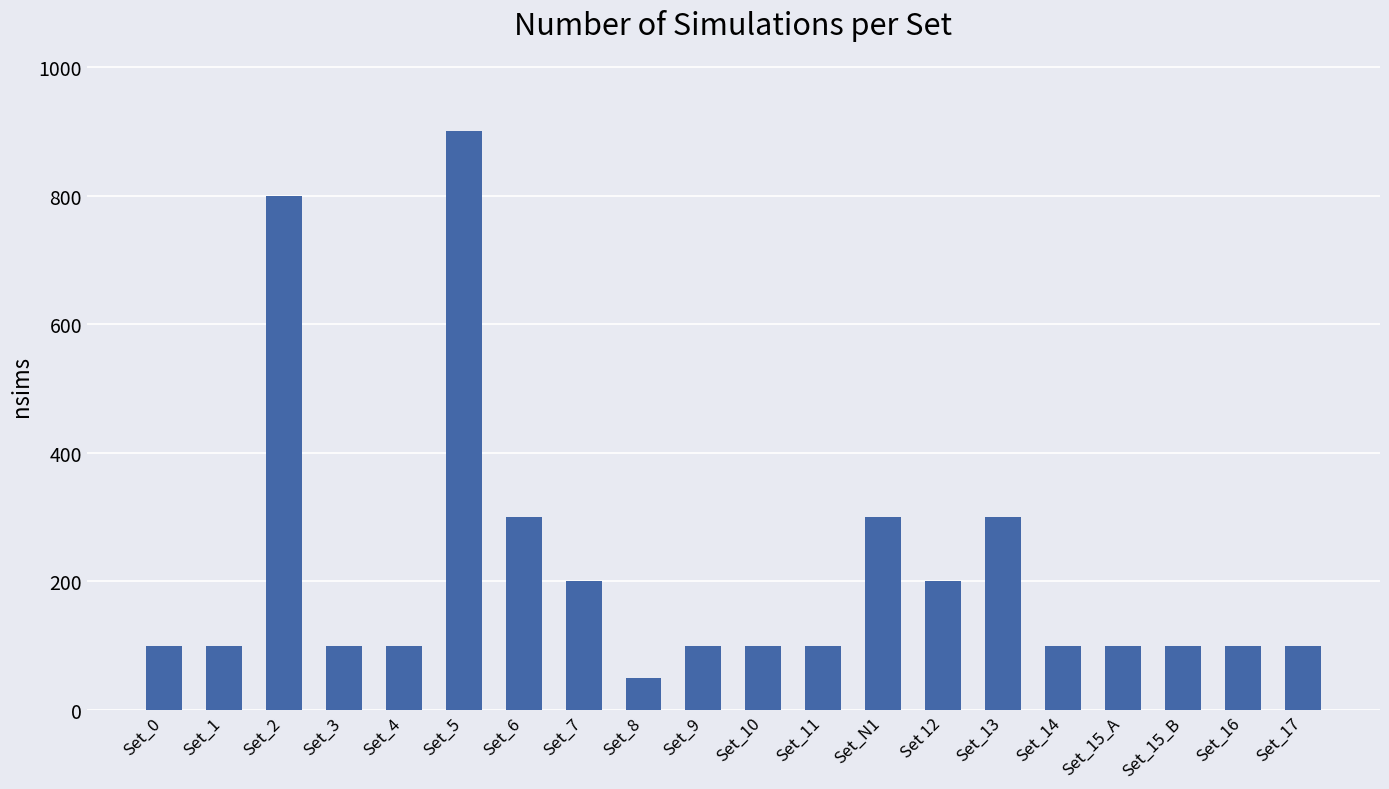

Are the bars horizontal?

No